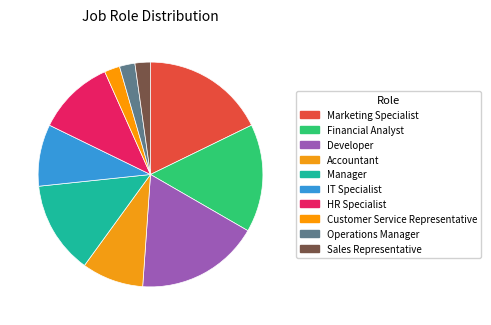

Is the sum of Accountant and HR Specialist greater than half?

No